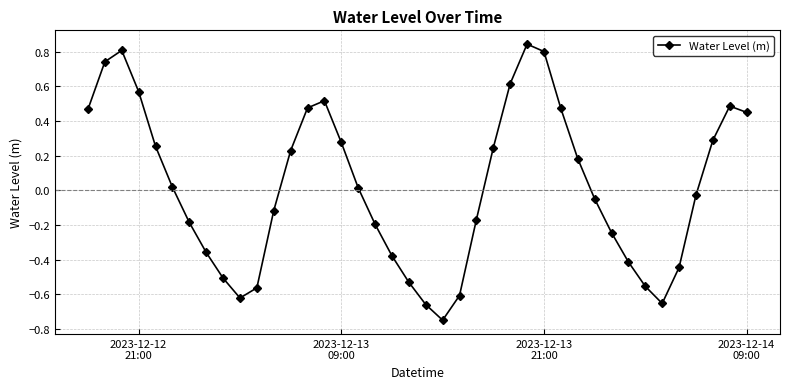

True or false: there are more than 1 points higher than both neighbors.

True